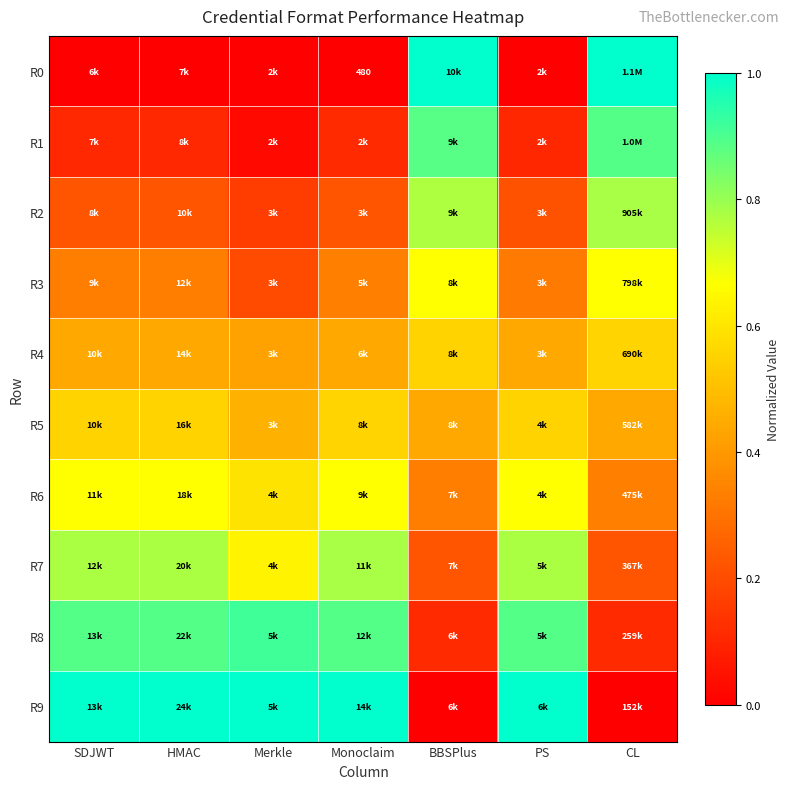

What is the average value of the R5 series?

0.5